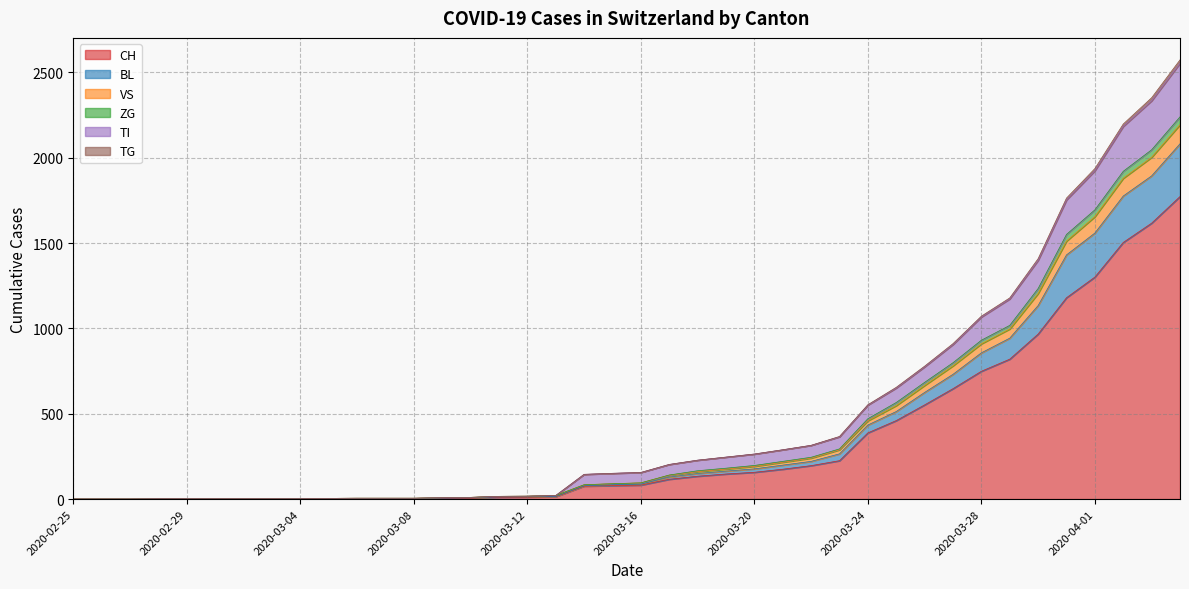

Where does the CH series first go above 82?

2020-03-17